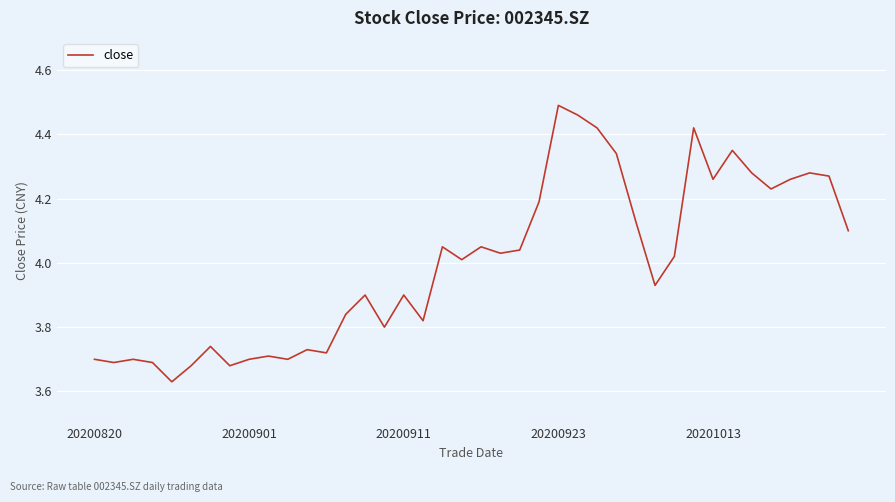

What is the difference between the maximum and minimum values?

0.9